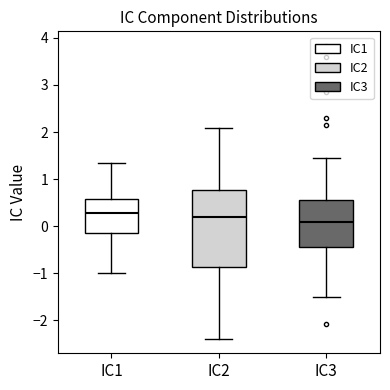

Where is the upper edge of the box for IC2 on the y-axis? The values are not printed on the chart, so give them approximately, as read against the axis.

0.8